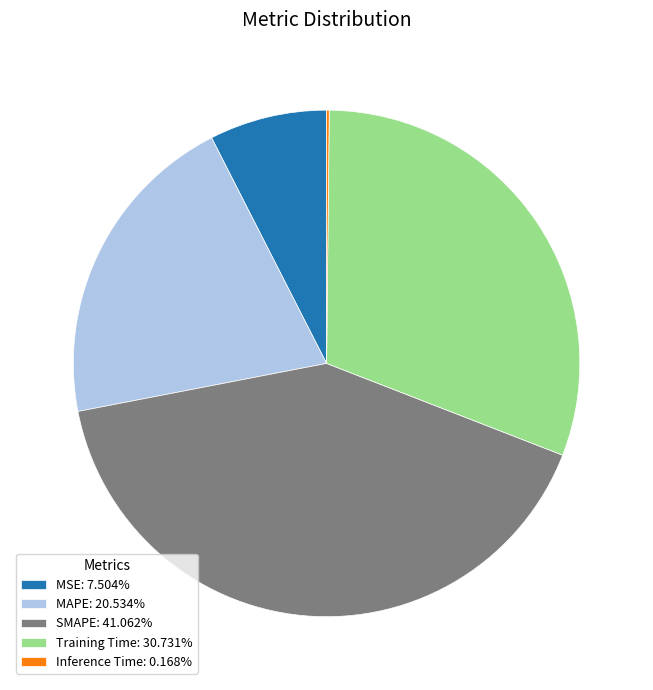

What is the ratio of the value at MSE: 7.504% to the value at MAPE: 20.534%?

0.4